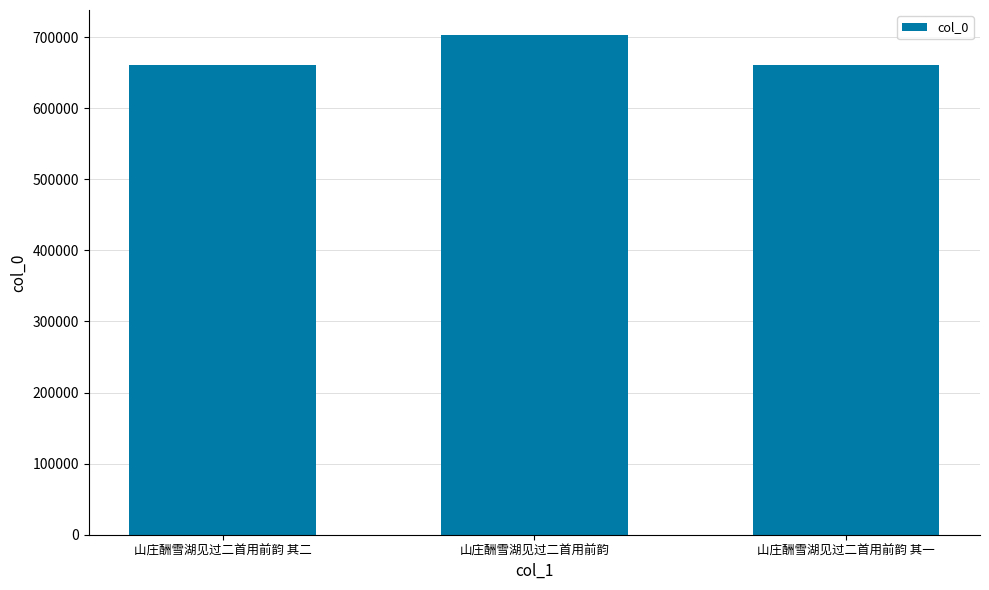

How many series are shown in this chart?

1